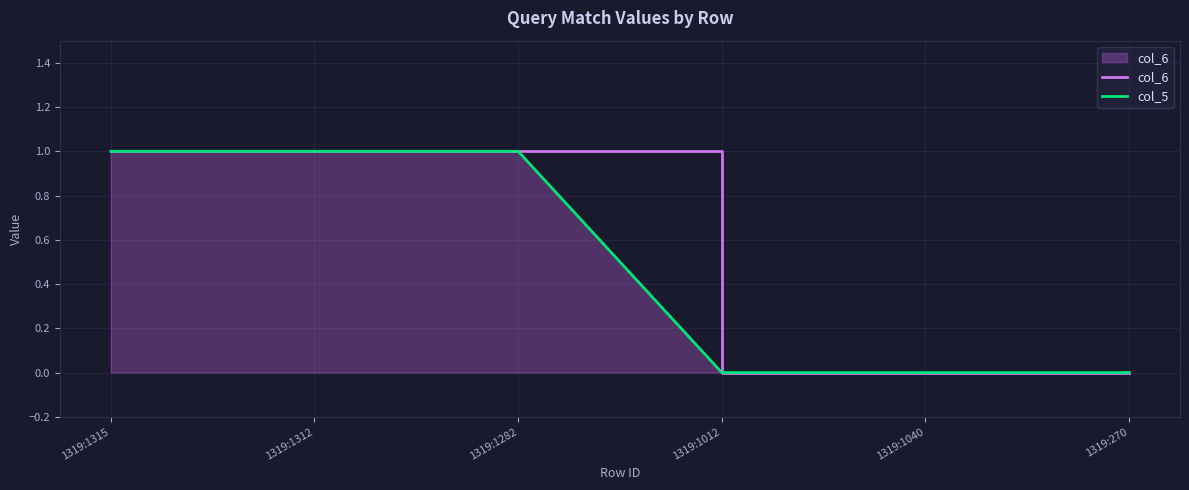

How many lines are shown in the chart?

2